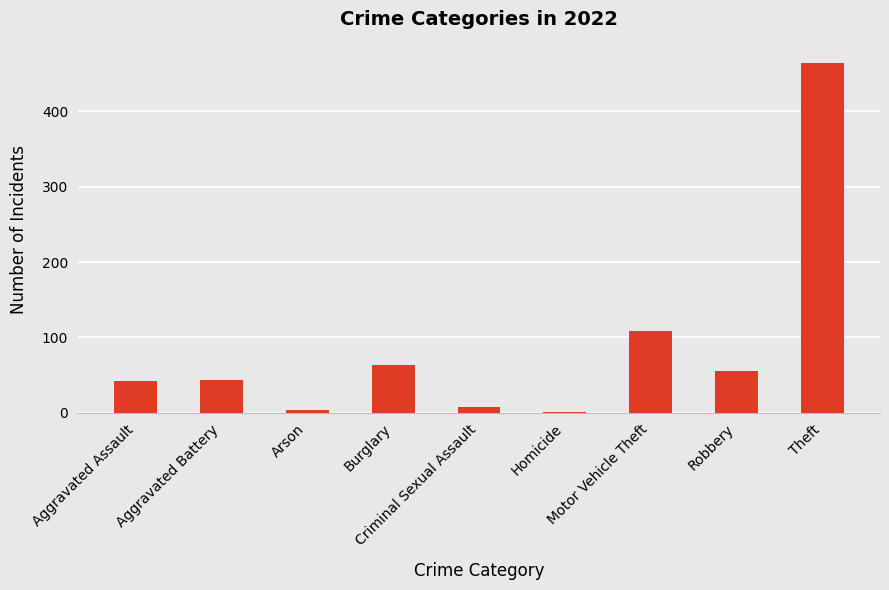

At which label is the value closest to 232?

Motor Vehicle Theft